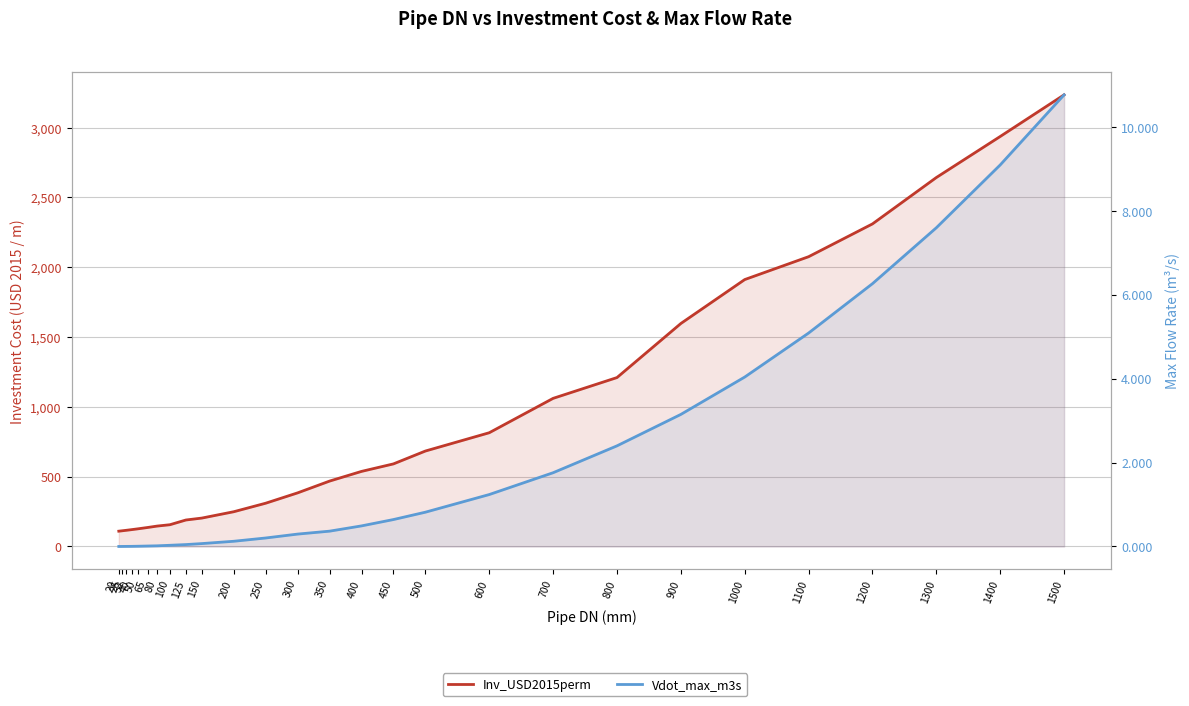

What is the maximum value shown in the chart?

3234.4